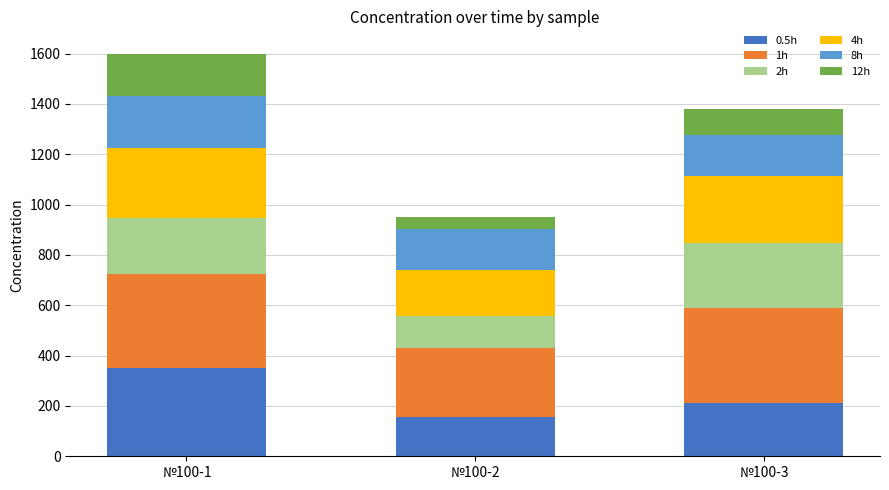

What is the average value of the 0.5h series?

240.1